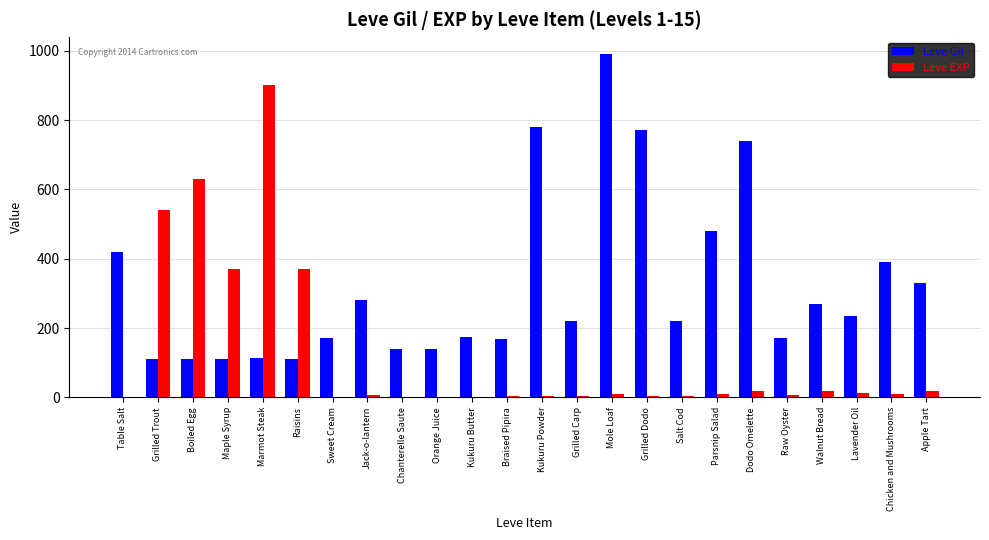

Where is Leve Gil nearest to the value 551?

Parsnip Salad